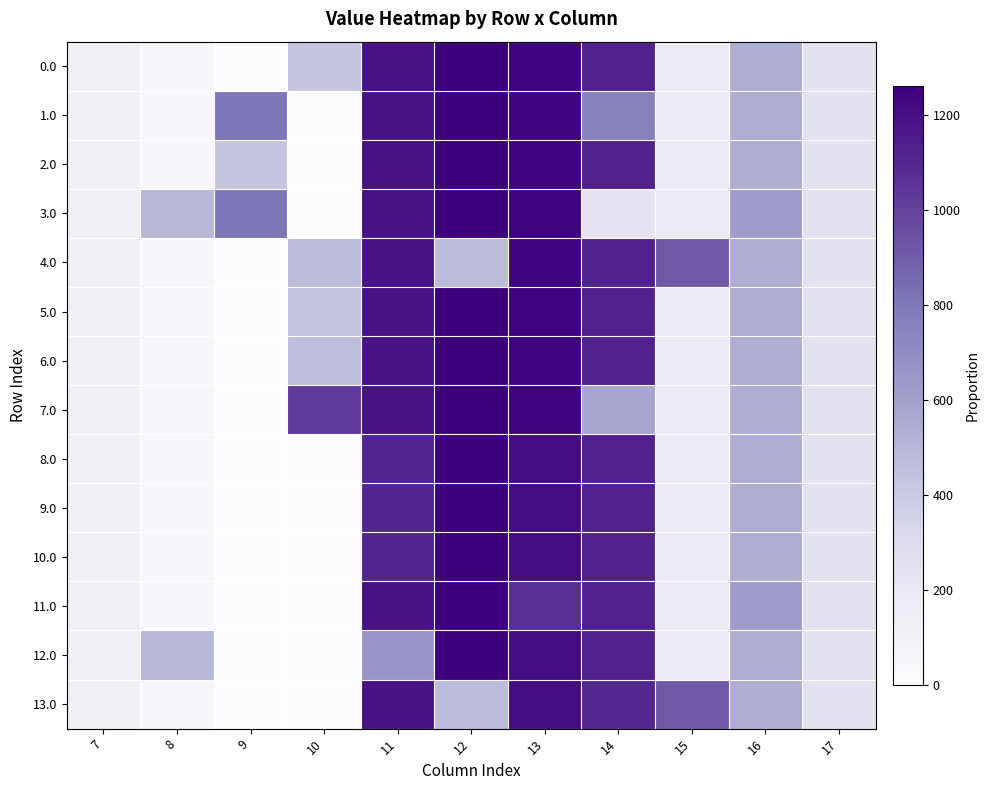

What is the greatest value displayed?

1261.6